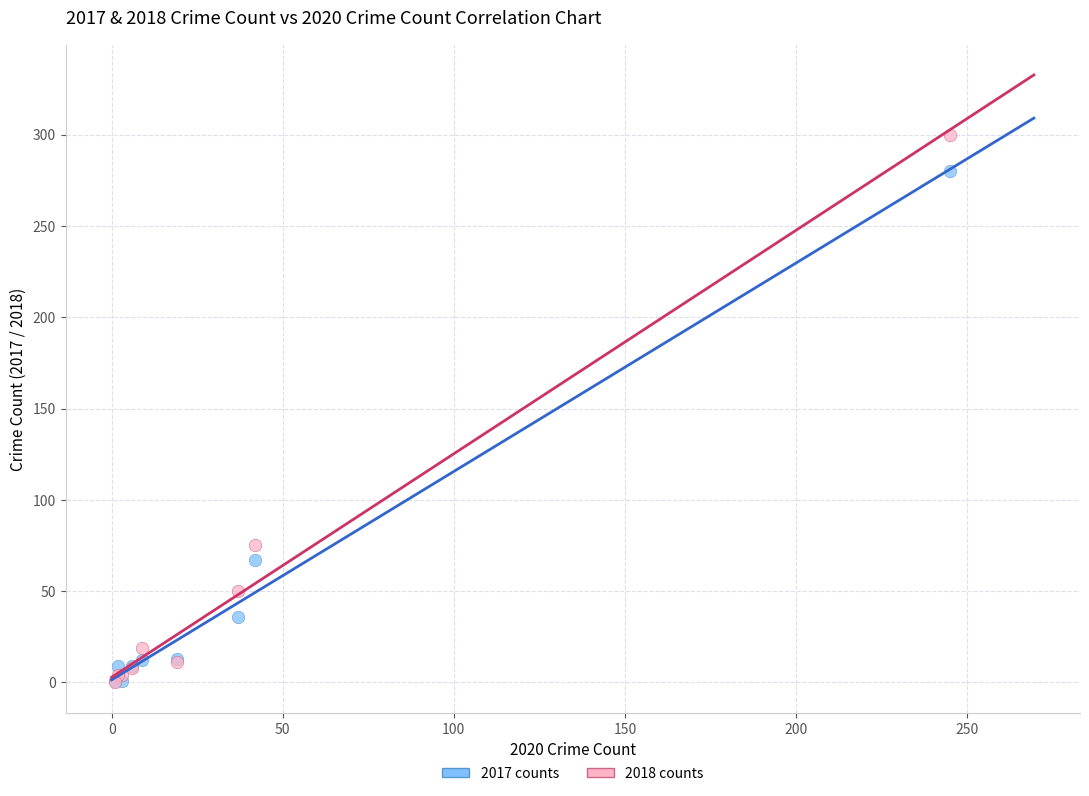

Across all series, what Y value is closest to 150?

75